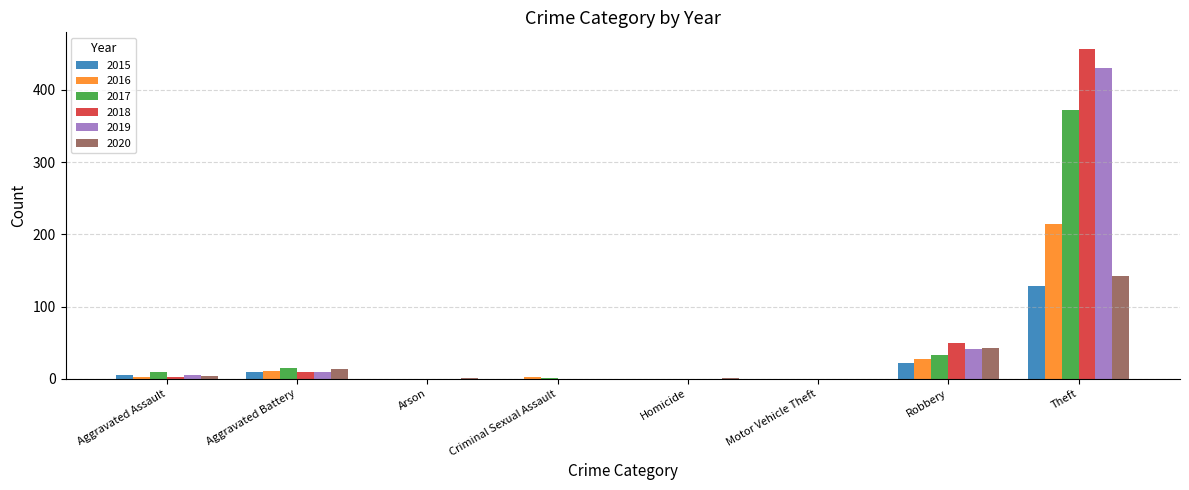

Is it true that 2016 equals -69 at Motor Vehicle Theft?

False